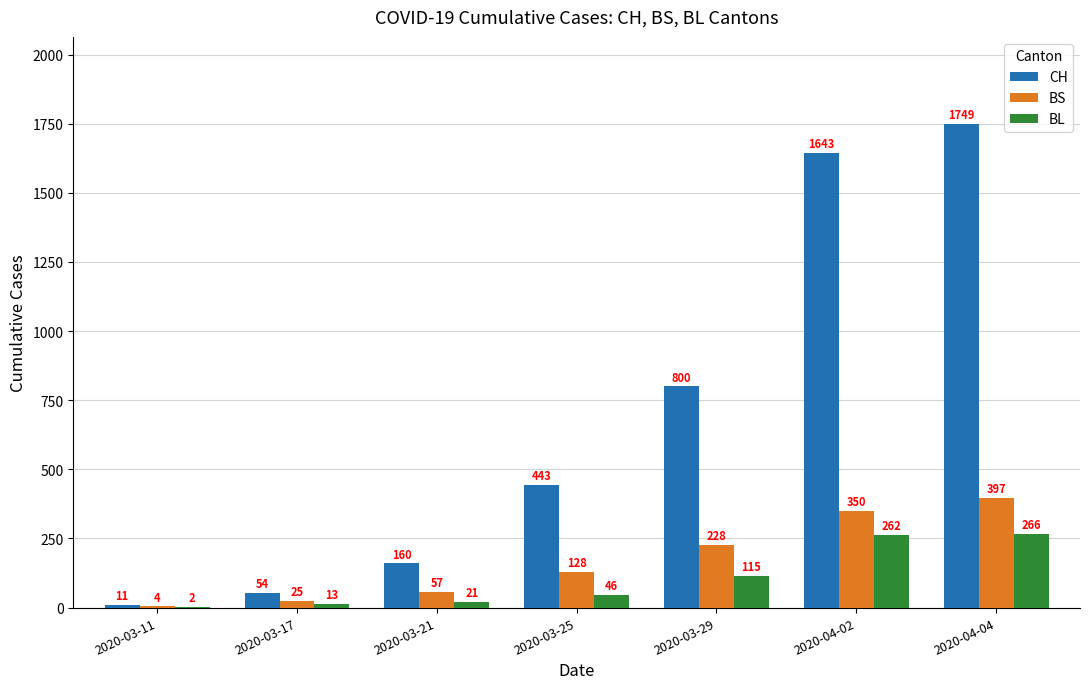

Reading right to left, transcribe all the data shown in this chart.

CH: 1749	1643	800	443	160	54	11
BS: 397	350	228	128	57	25	4
BL: 266	262	115	46	21	13	2